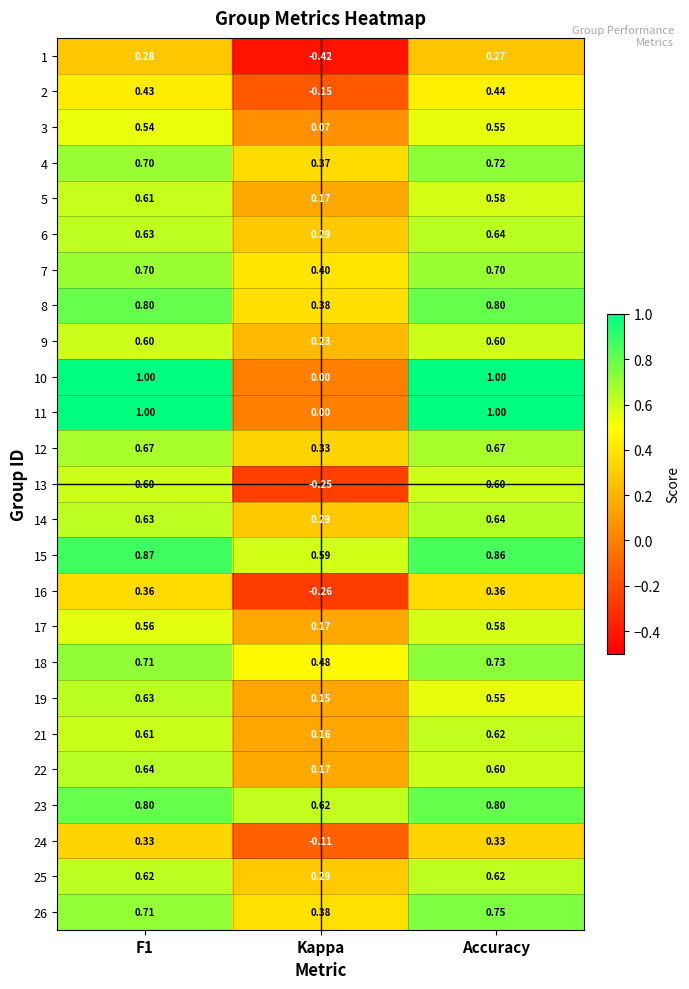

At which label does 18 reach its peak?

Accuracy